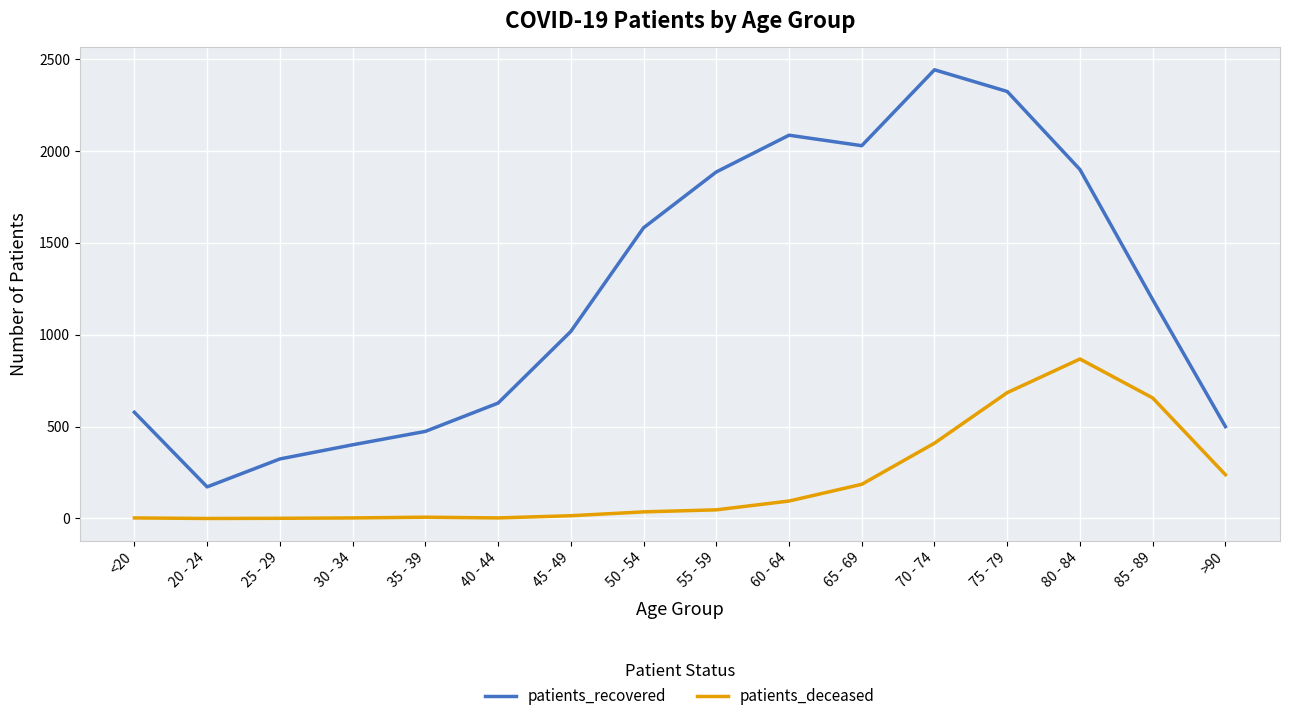

What is the average value of the patients_deceased series?

203